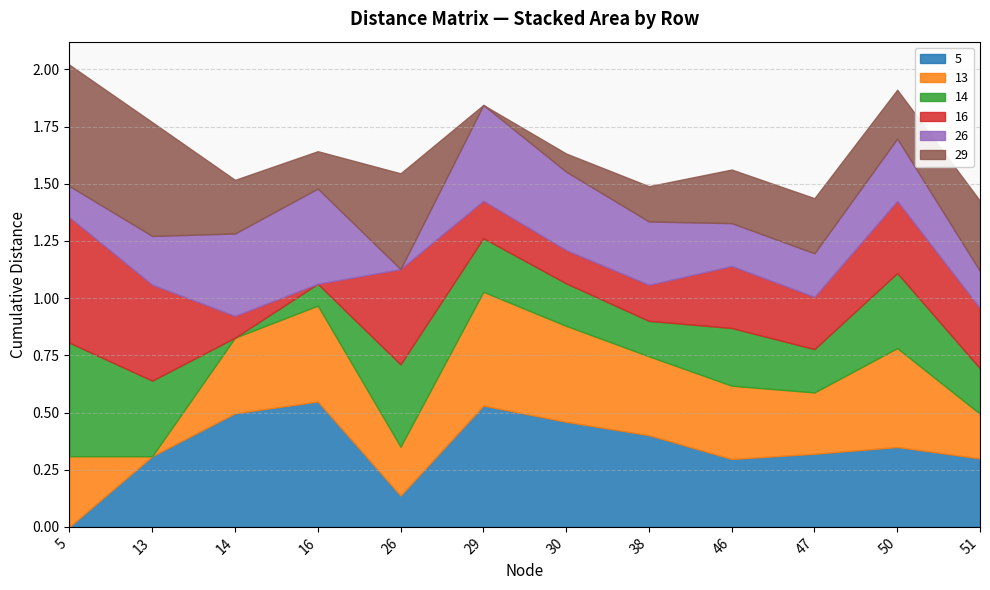

Between 46 and 26, which is larger?

46